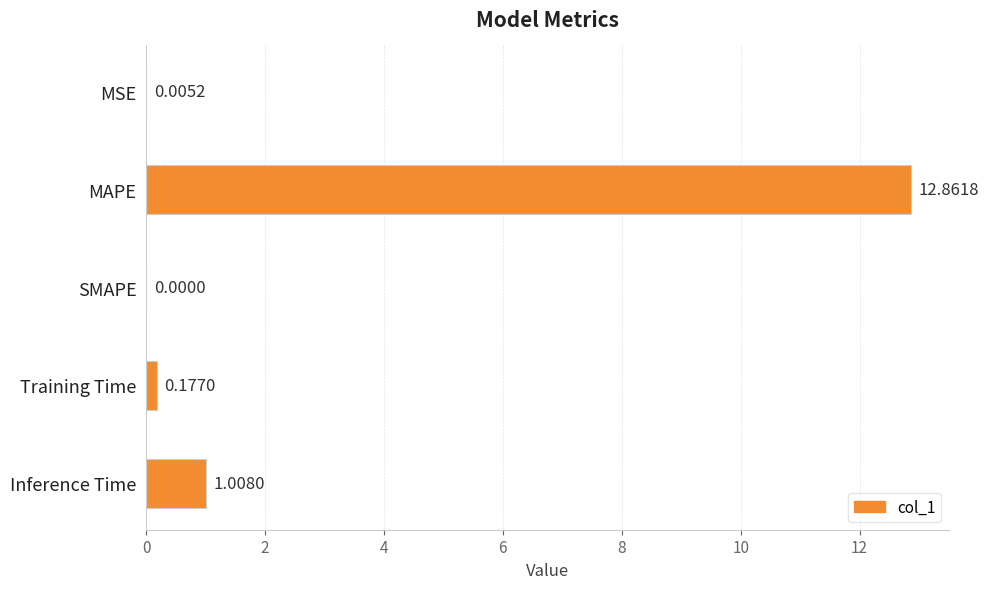

What is the sum of all values?

14.1